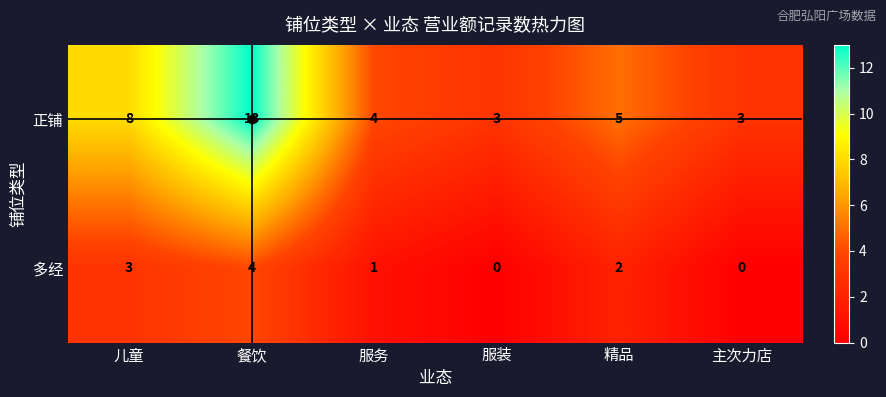

What is the total value across all series at 服务?

5